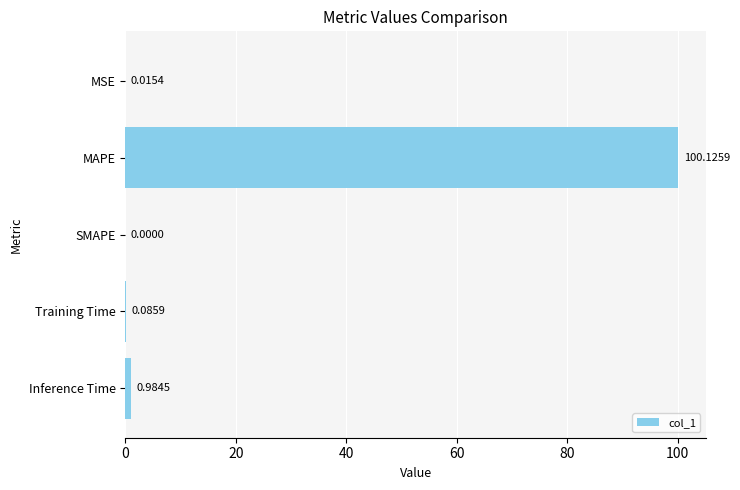

What is the change in value from MAPE to Training Time?

-100.0